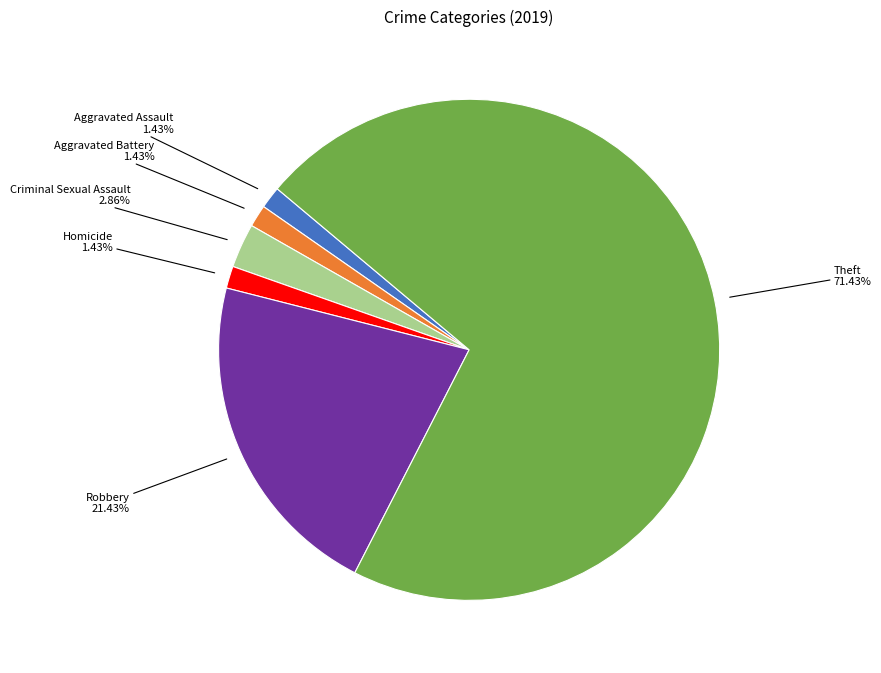

Does any single category account for the majority?

Yes